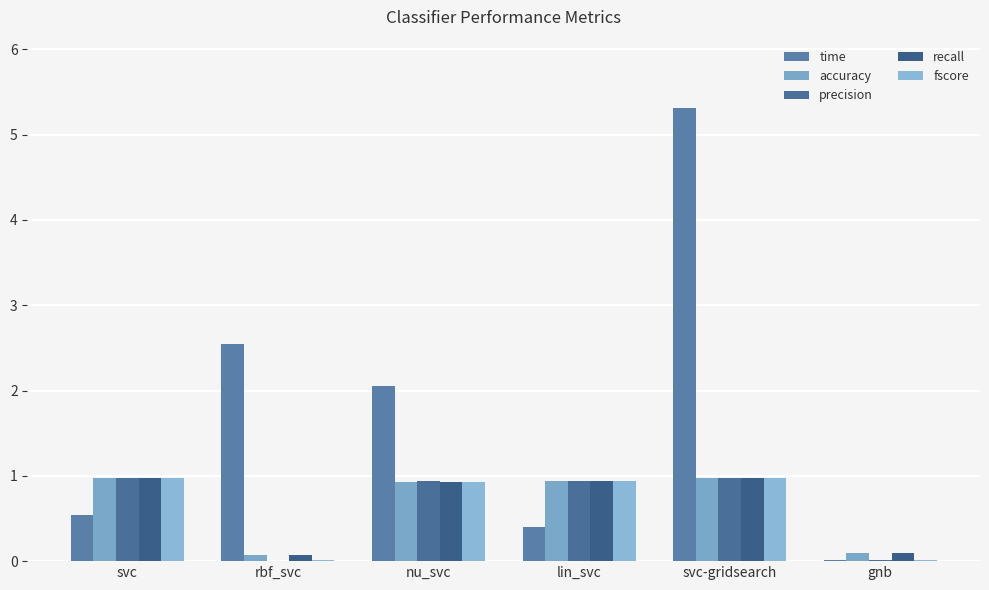

What is the difference between the second highest and minimum values in the recall series?

0.9